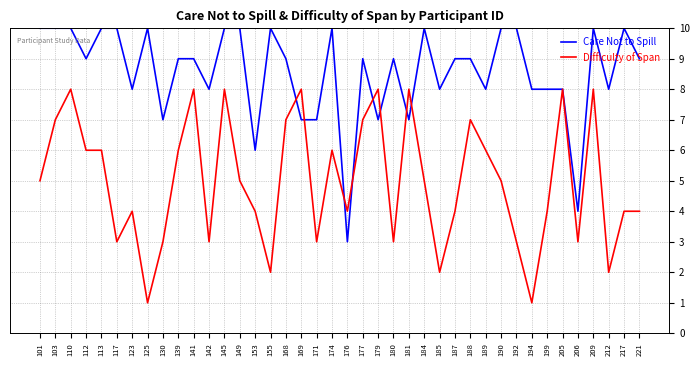

Is the value of Difficulty of Span at 171 greater than the value of Care Not to Spill at 199?

No